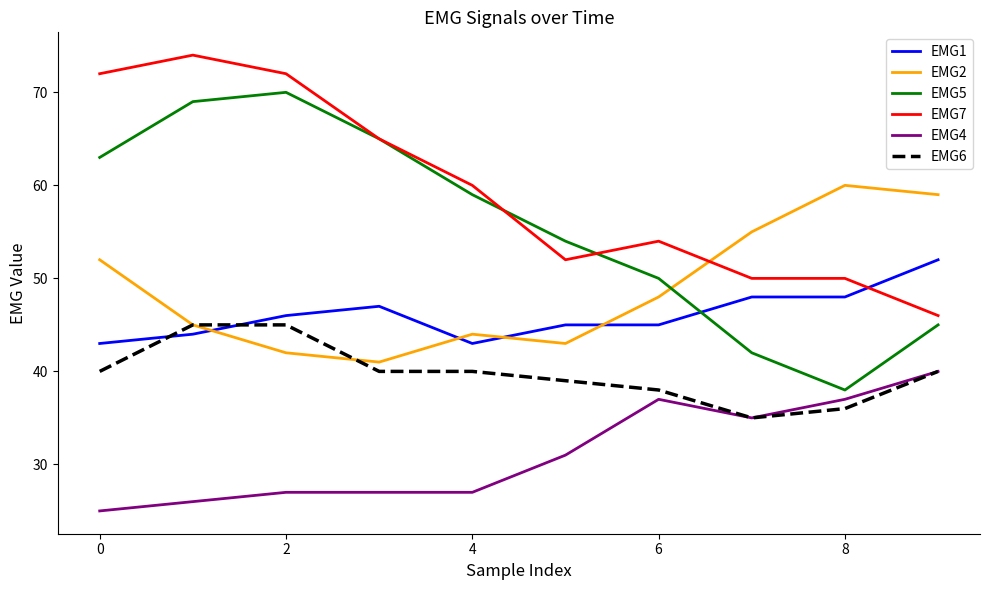

What is the lowest value of the EMG5 series?

38